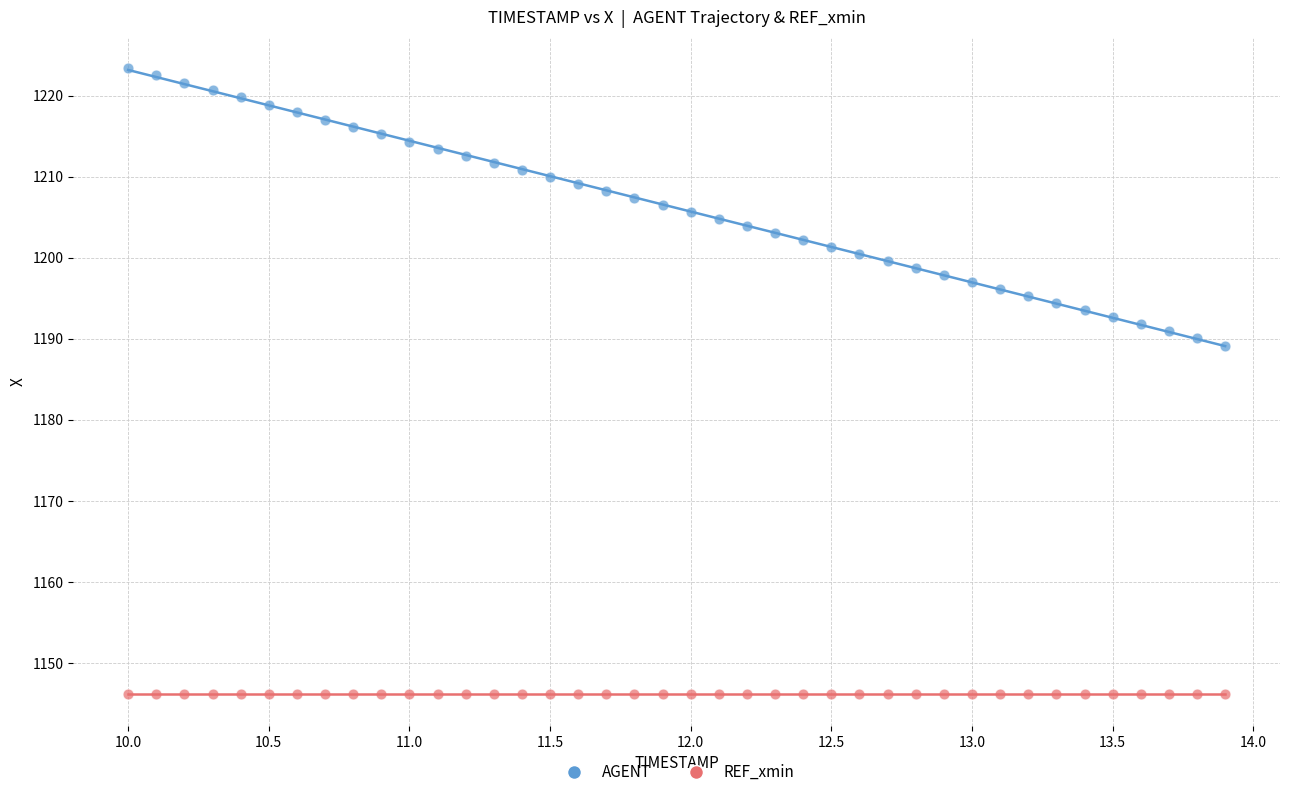

Which series contains the highest Y value?

AGENT